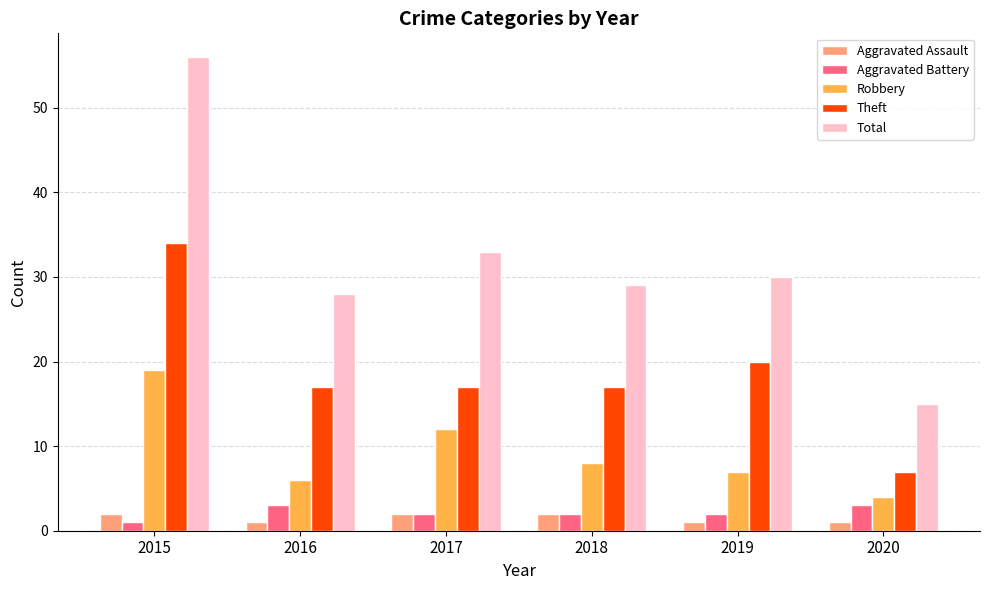

What is the highest value of the Total series?

56